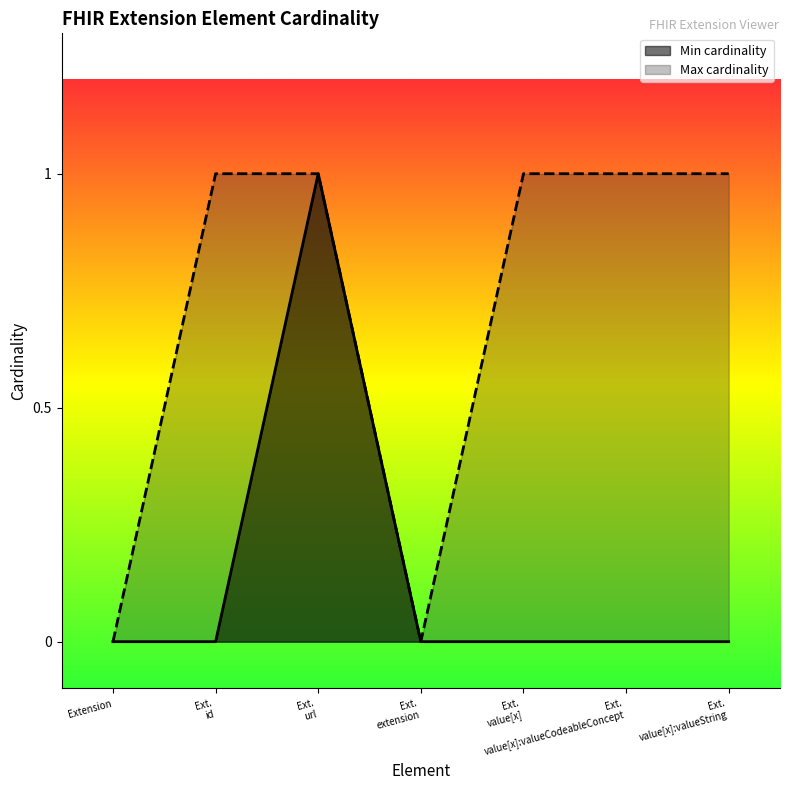

What is the sum of all Min cardinality values?

1